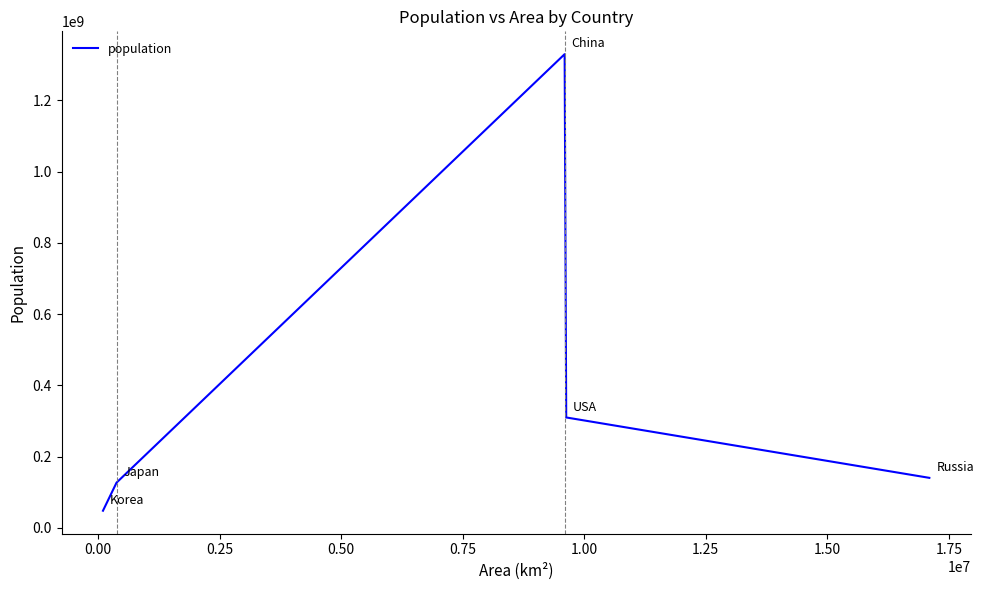

What is the greatest value displayed?

1330044000